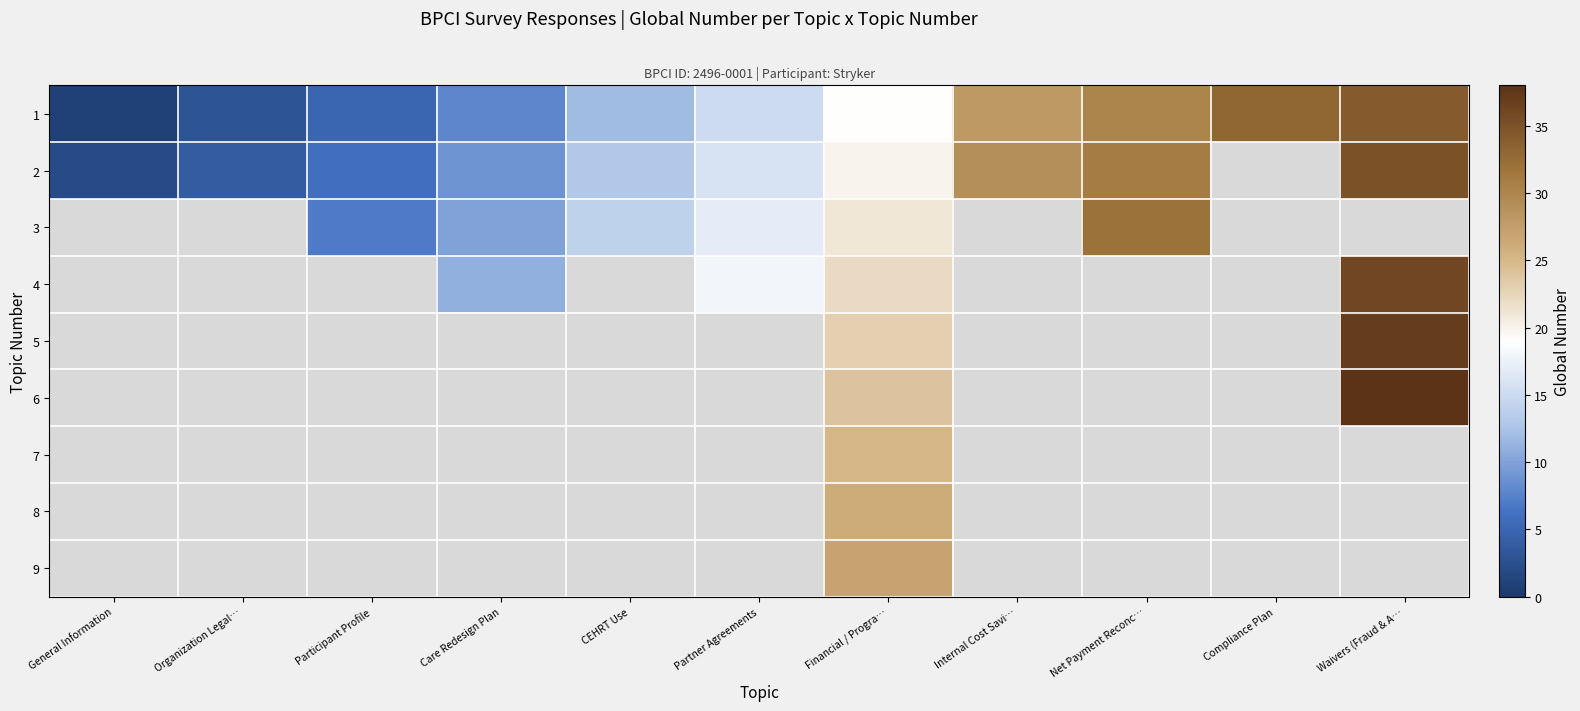

At which label is 1 closest to 17?

Partner Agreements